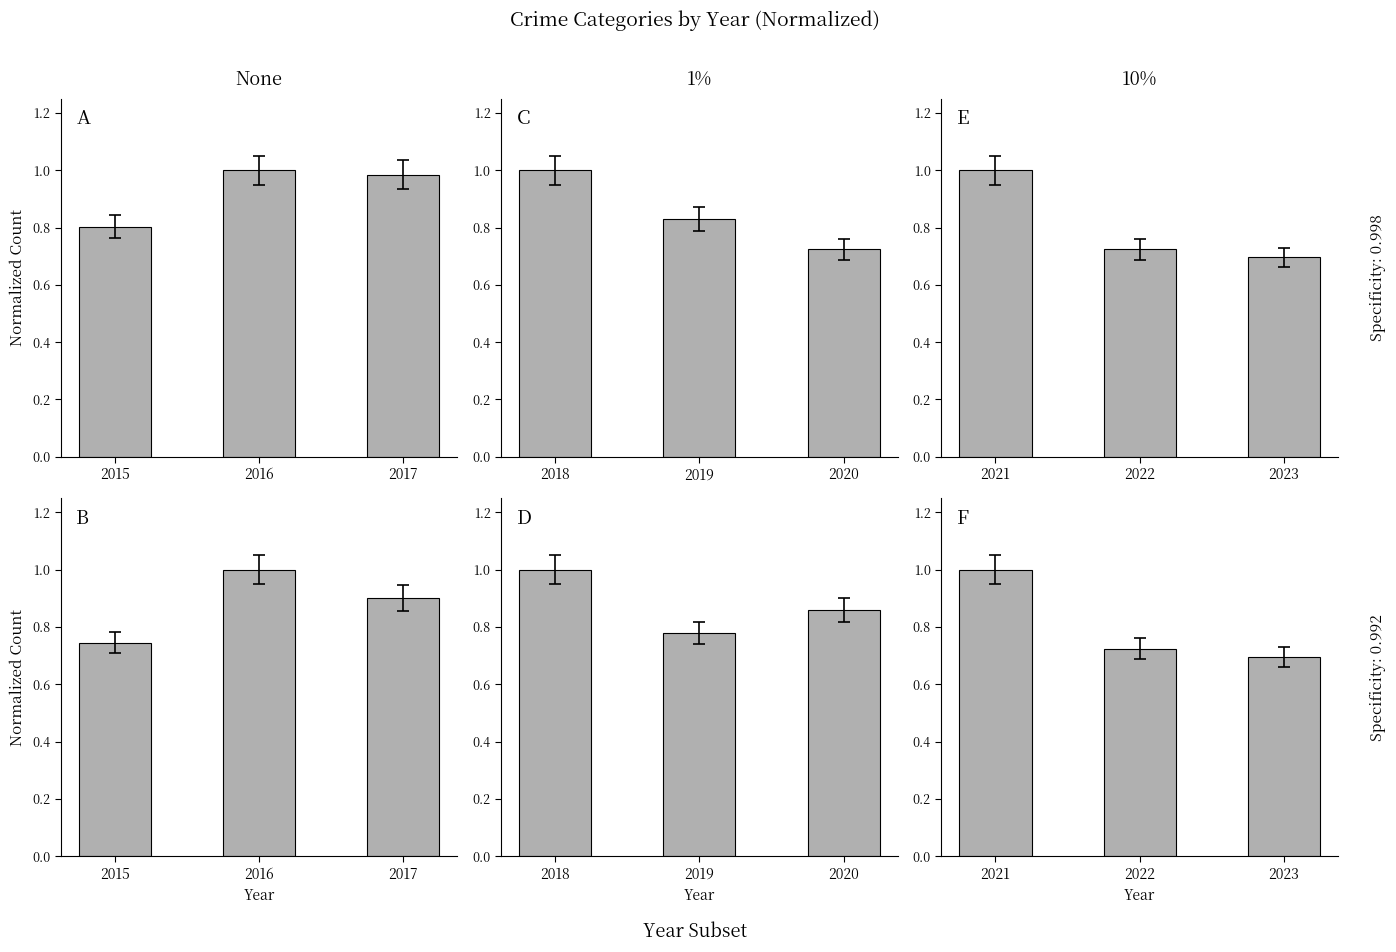

At which category does the chart reach its peak across all series?

2016